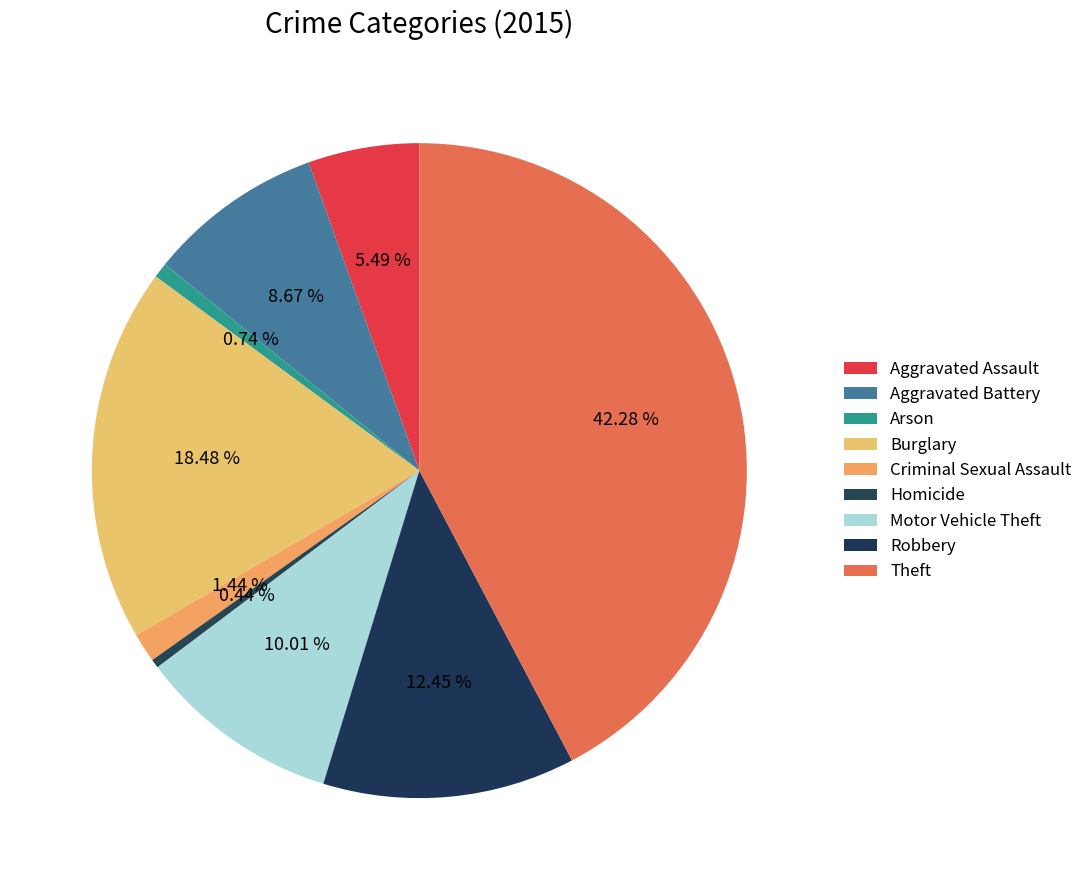

Which category has the smallest portion of the pie?

Homicide